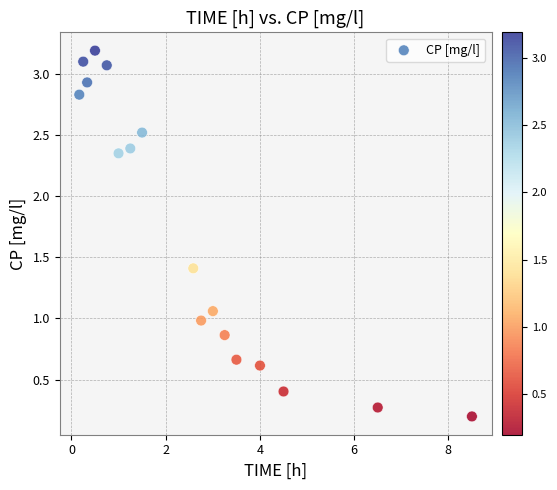

What is the range of Y values (max minus min)?

3.0